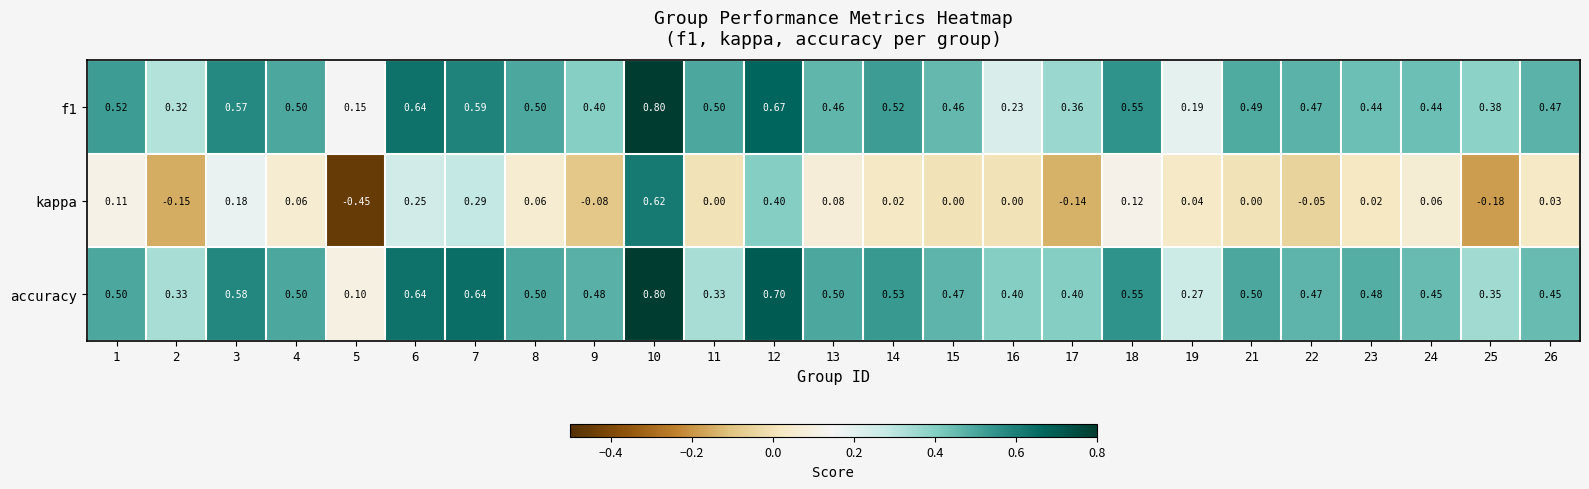

Which series has the largest range (max minus min)?

kappa